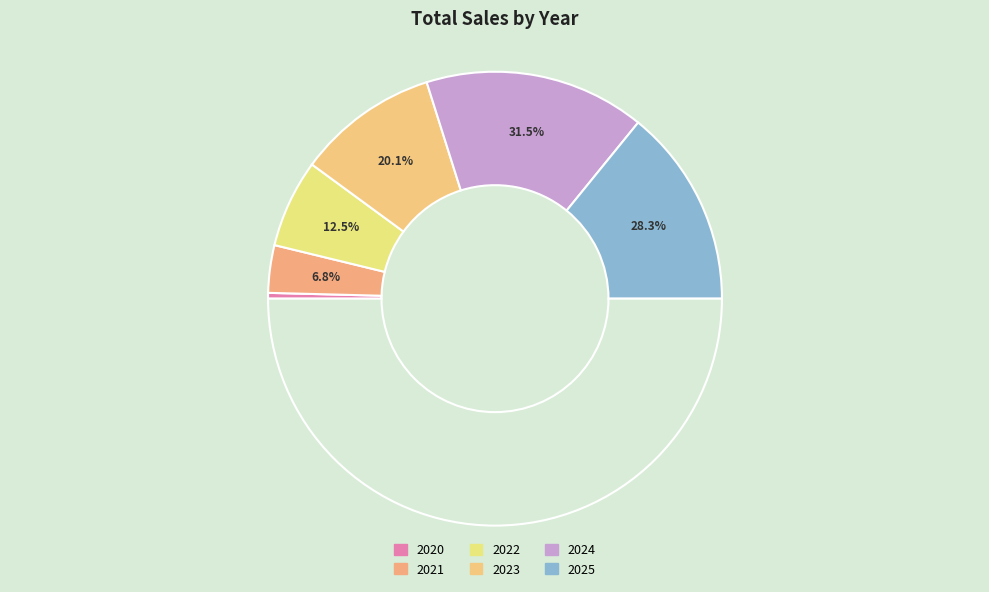

Is 2023 the majority of the pie?

No